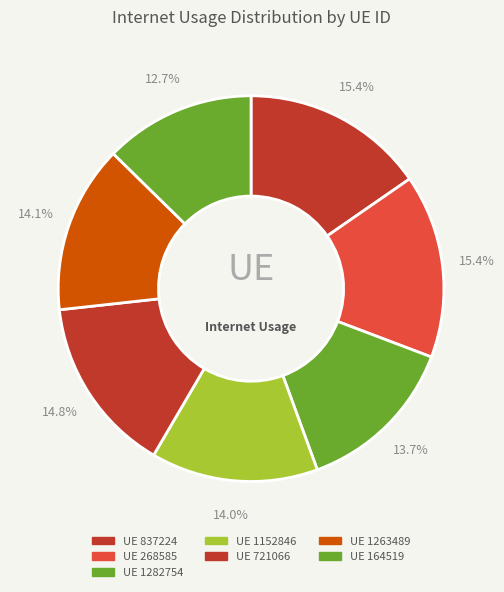

Count the number of slices in the pie.

7